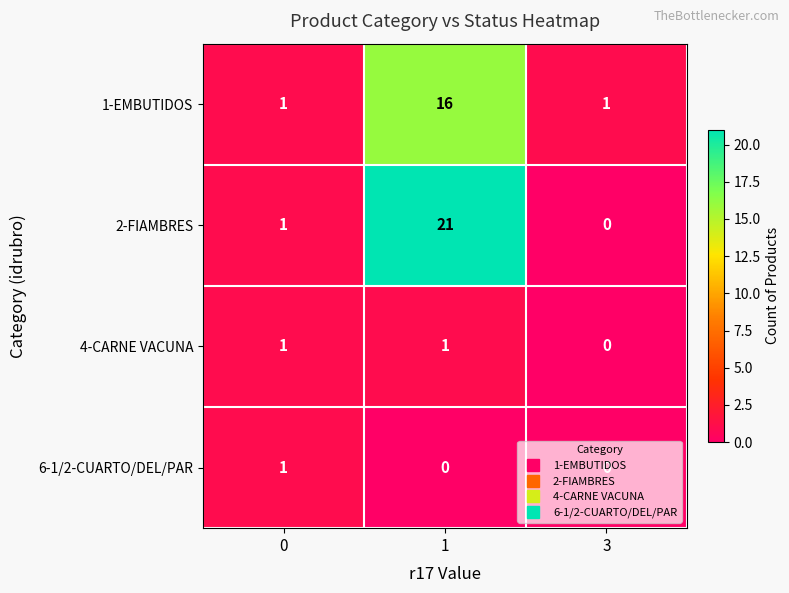

What is the total value across all series at 0?

4